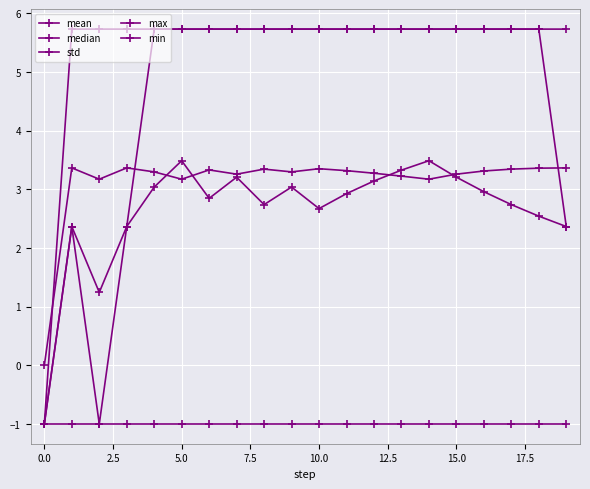

How many data points in max are above 5?

19